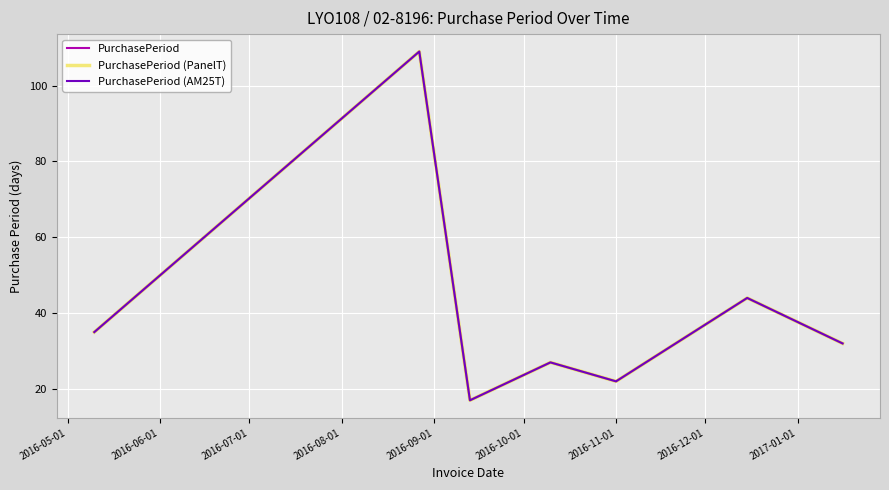

What is the sum of all PurchasePeriod (PanelT) values?

286